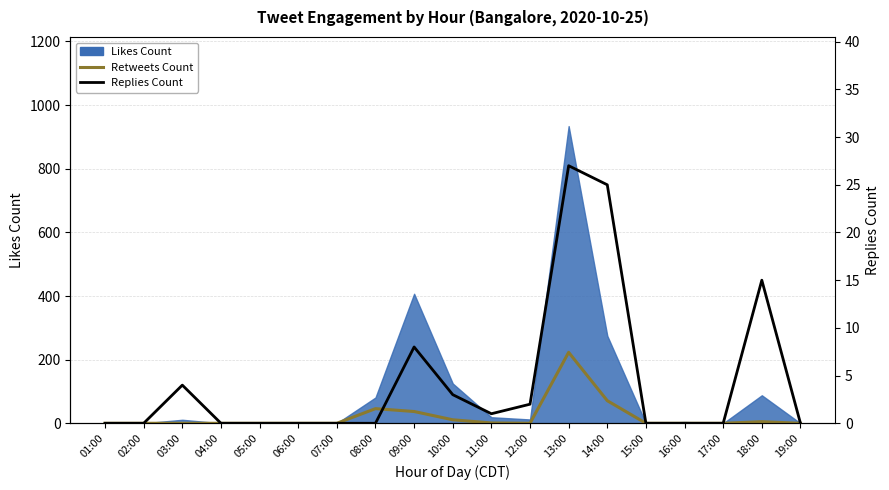

What position from the left is 09:00?

9